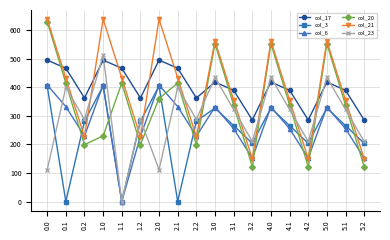

What are all the series names shown in the legend?

col_17, col_3, col_6, col_20, col_21, col_23